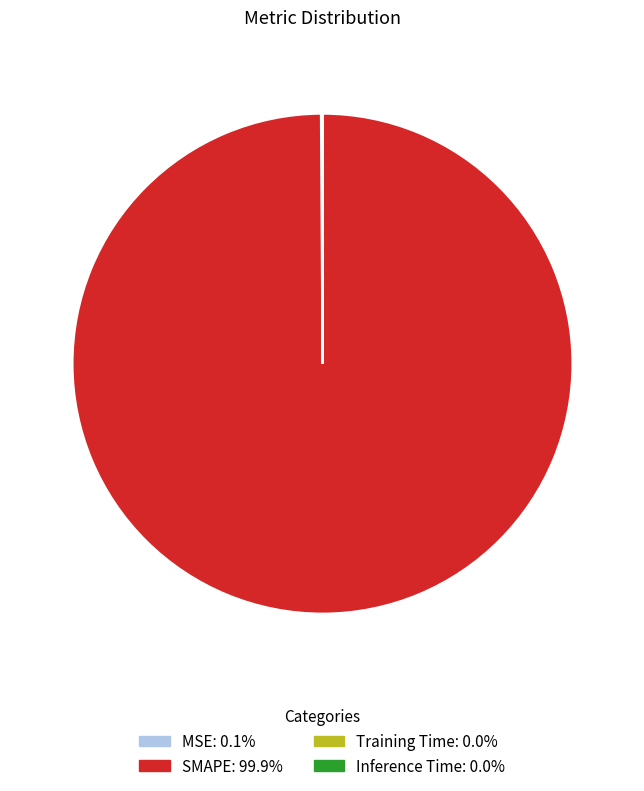

Which category accounts for the majority?

SMAPE